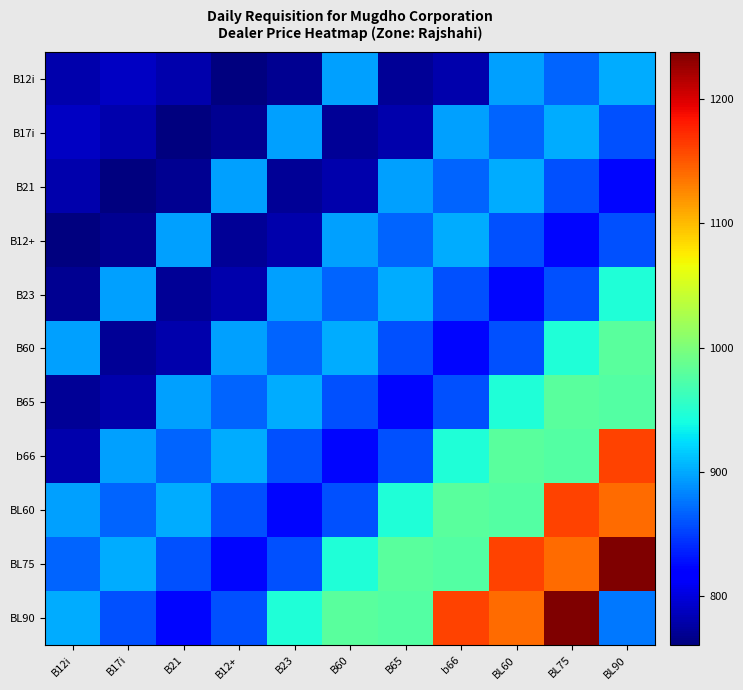

Which has a higher value, B12+ or b66?

b66